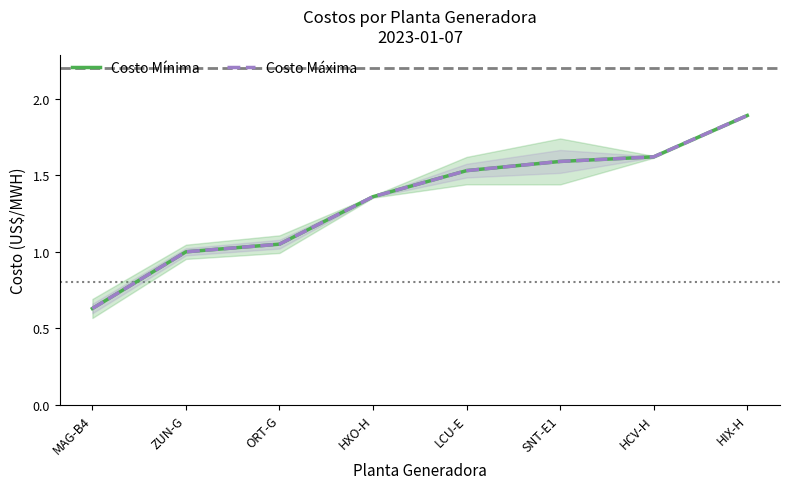

Is this an area chart (filled region under the line)?

No